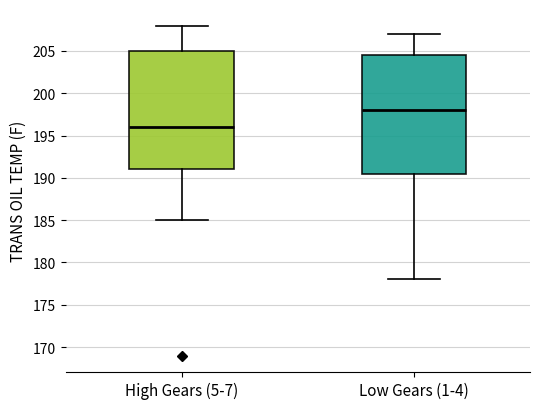

Reading left to right, transcribe this box plot: for each box, give where its median line is, the range the box spans, and where its two whiskers end, as read against the y-axis. The values are not printed on the chart, so give them approximately, as read against the axis.

High Gears (5-7): median 196.0, box 191.0 to 205.0, whiskers 185.0 to 208.0
Low Gears (1-4): median 198.0, box 190.5 to 204.5, whiskers 178.0 to 207.0